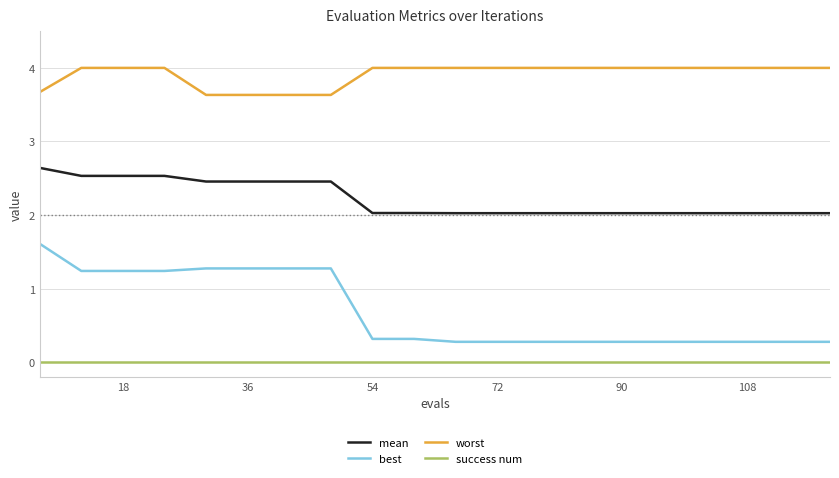

How many categories are shown in the chart?

20